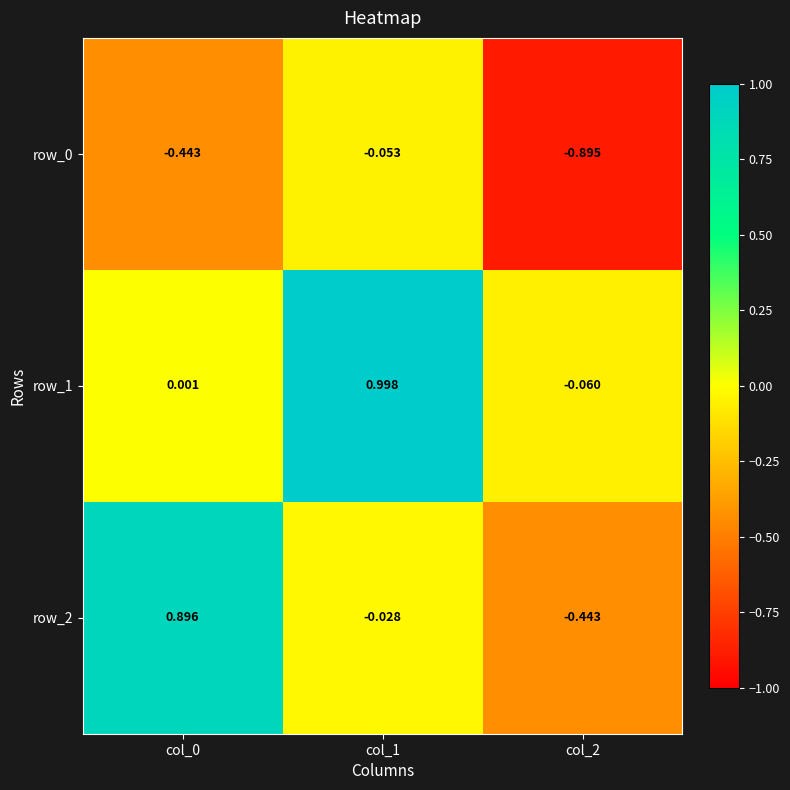

Is the value of row_0 at col_2 greater than the value of row_1 at col_1?

No